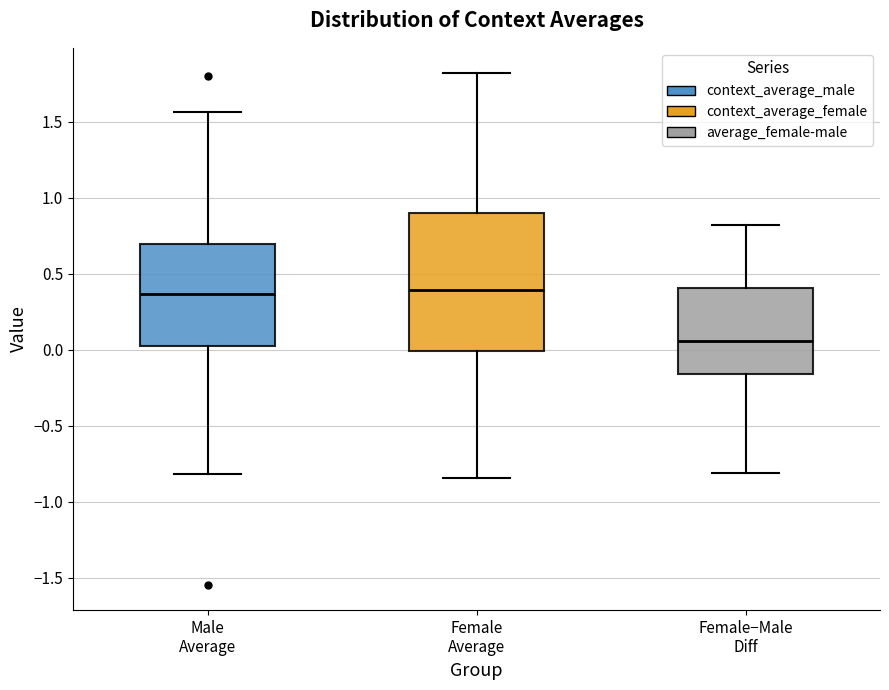

Reading left to right, transcribe this box plot: for each box, give where its median line is, the range the box spans, and where its two whiskers end, as read against the y-axis. The values are not printed on the chart, so give them approximately, as read against the axis.

Male Average: median 0.35, box 0.05 to 0.70, whiskers -0.80 to 1.55
Female Average: median 0.40, box 0.00 to 0.90, whiskers -0.85 to 1.80
Female−Male Diff: median 0.05, box -0.15 to 0.40, whiskers -0.80 to 0.80